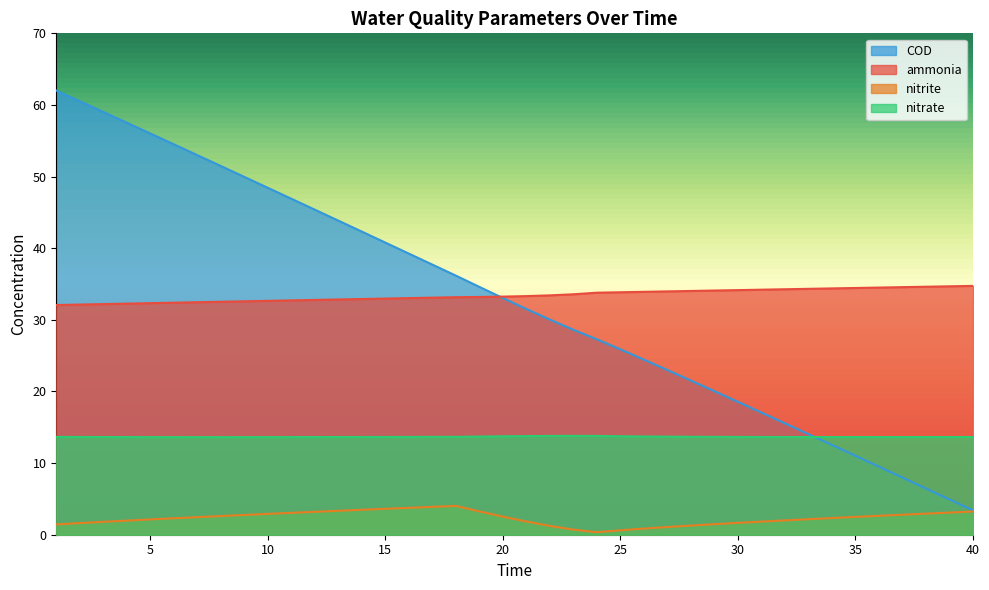

The value of nitrate at 21 is 13.8. True or false?

True